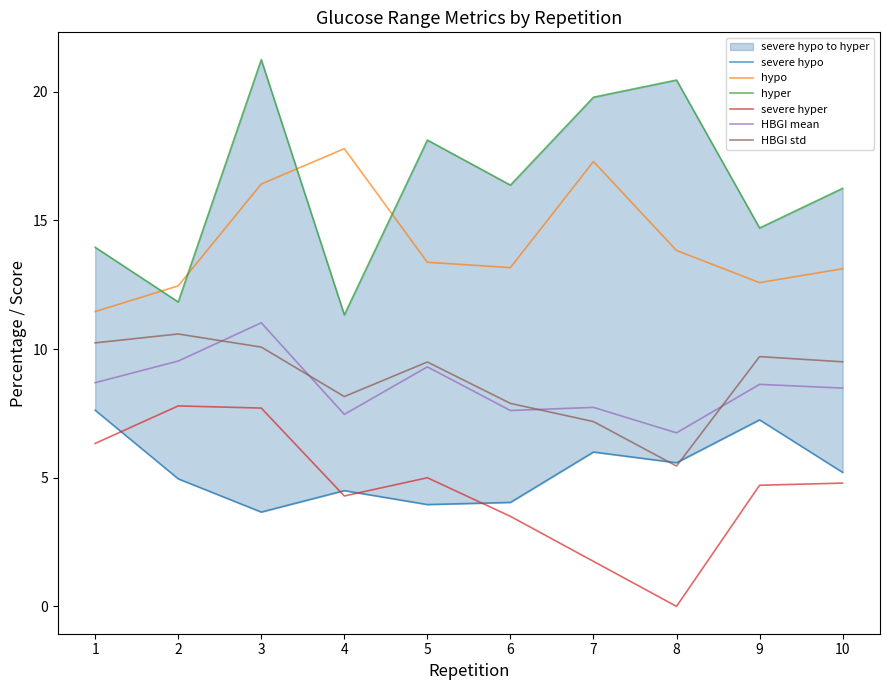

What is the lowest value of the HBGI std series?

5.5